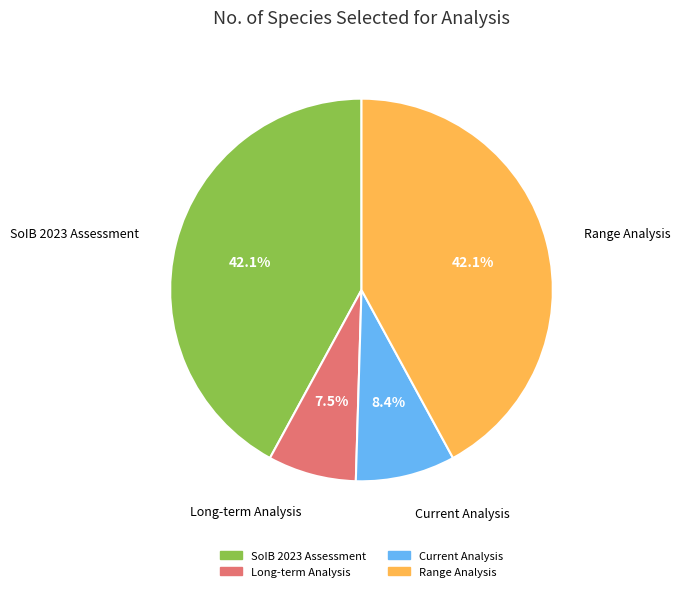

Which has a higher value, Long-term Analysis or SoIB 2023 Assessment?

SoIB 2023 Assessment